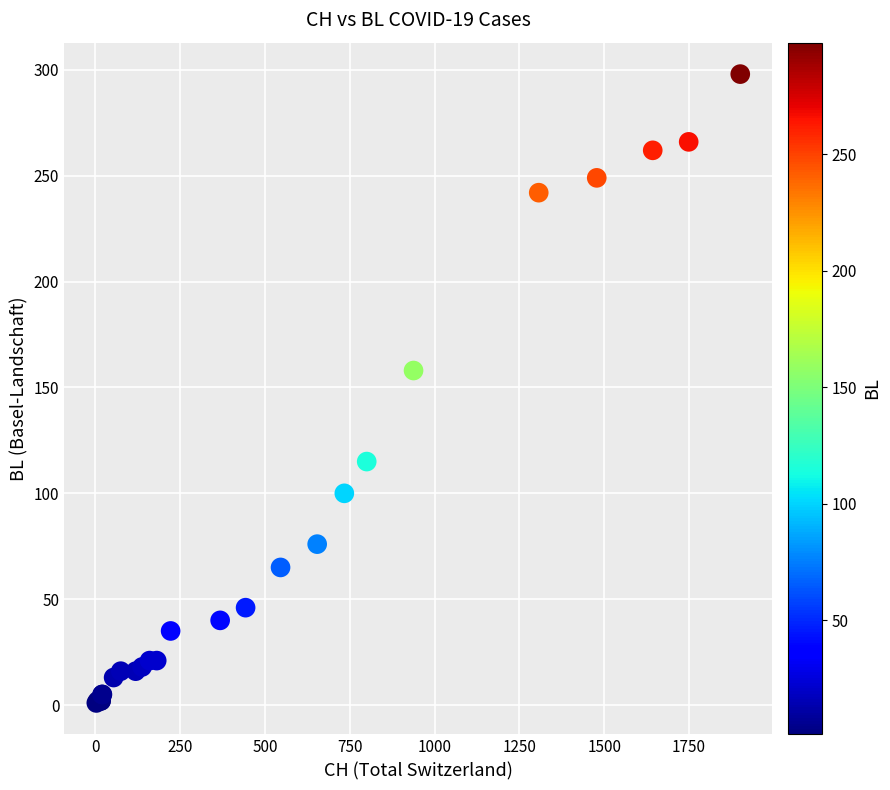

What Y value in the scatter plot is closest to 149?

158